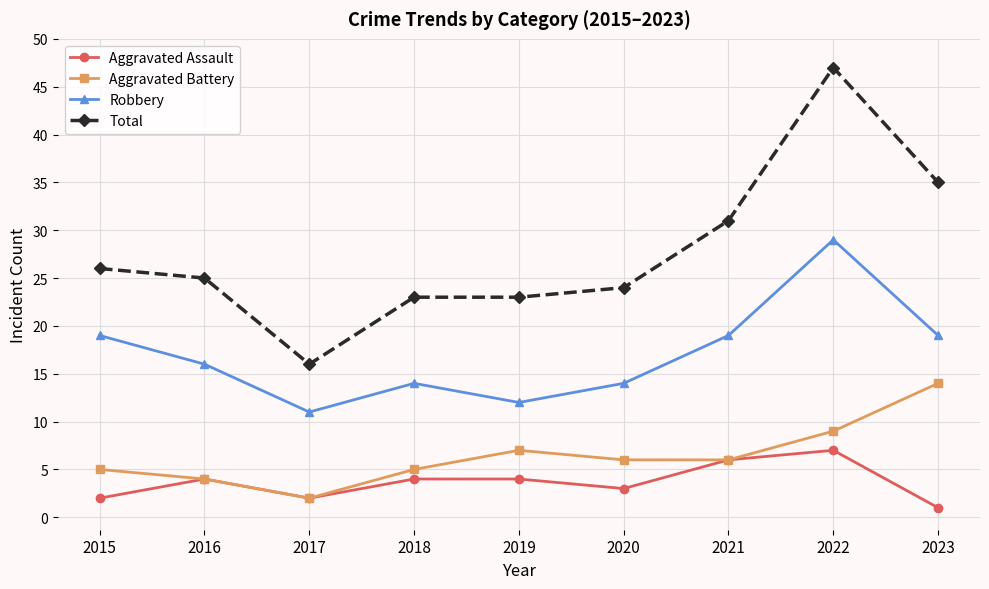

Reading right to left, what are all the values shown in this chart?

Aggravated Assault: 2023=1	2022=7	2021=6	2020=3	2019=4	2018=4	2017=2	2016=4	2015=2
Aggravated Battery: 2023=14	2022=9	2021=6	2020=6	2019=7	2018=5	2017=2	2016=4	2015=5
Robbery: 2023=19	2022=29	2021=19	2020=14	2019=12	2018=14	2017=11	2016=16	2015=19
Total: 2023=35	2022=47	2021=31	2020=24	2019=23	2018=23	2017=16	2016=25	2015=26